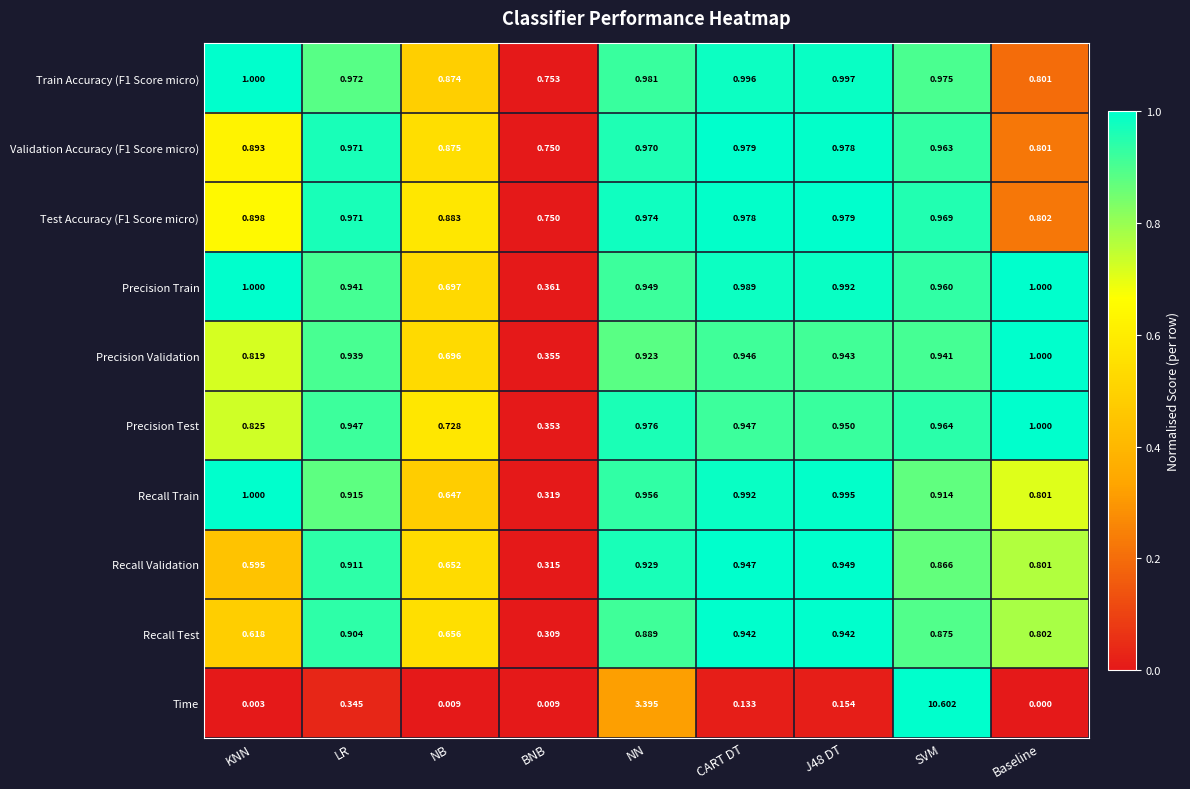

At which label is Test Accuracy (F1 Score micro) closest to 0?

BNB